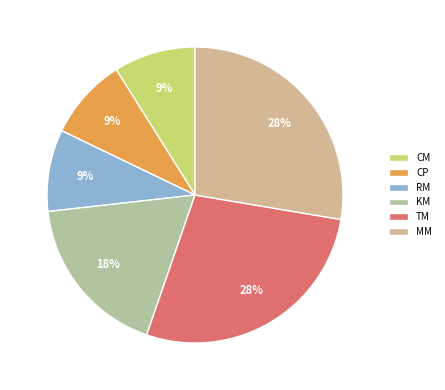

What is the ratio of the value at RM to the value at CM?

1.0